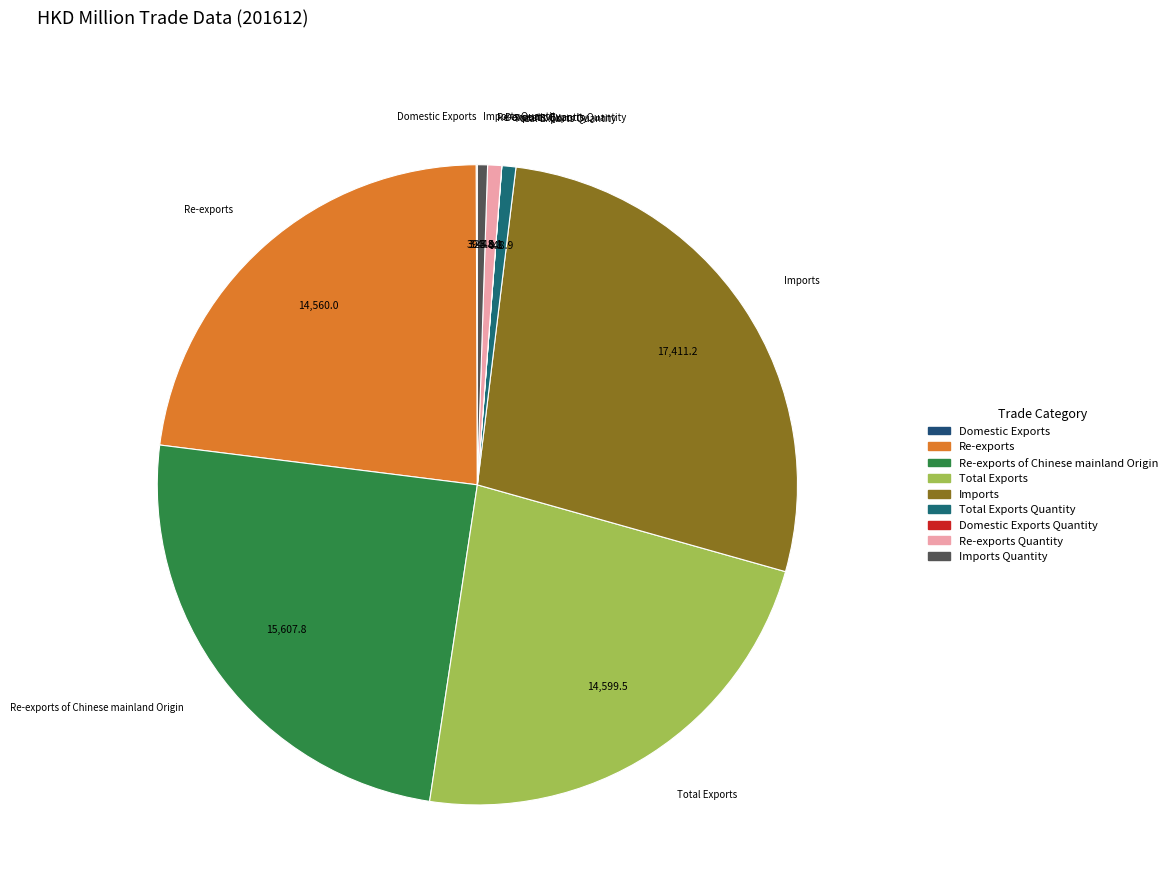

Which slice is the smallest?

Domestic Exports Quantity